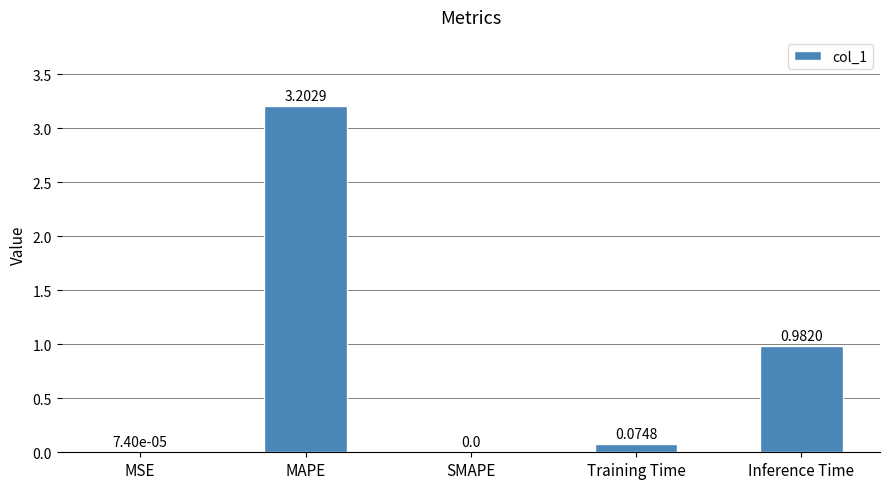

How many categories are shown in the chart?

5